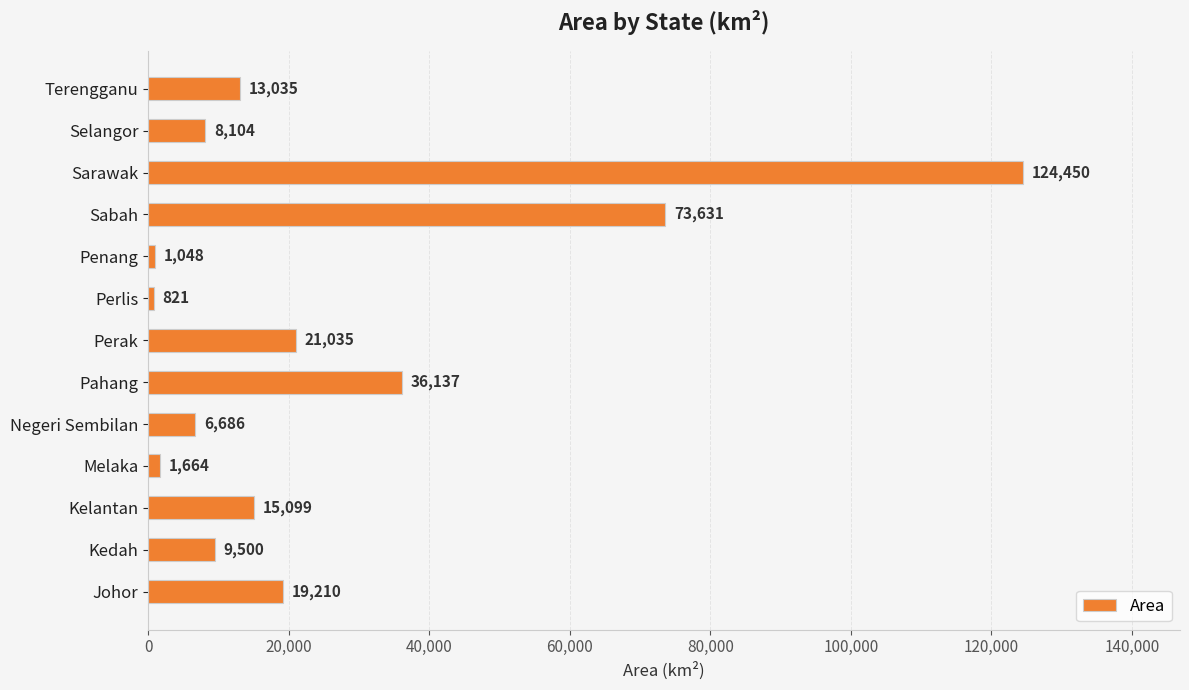

What is the smallest value displayed?

821